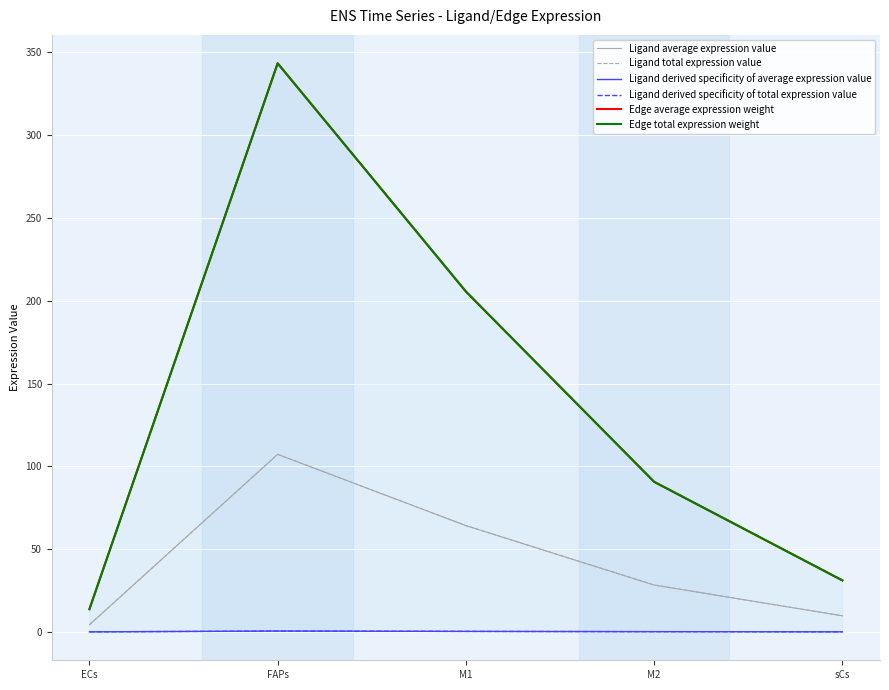

List the series in order of their peak value, highest first.

Edge average expression weight, Edge total expression weight, Ligand average expression value, Ligand total expression value, Ligand derived specificity of average expression value, Ligand derived specificity of total expression value